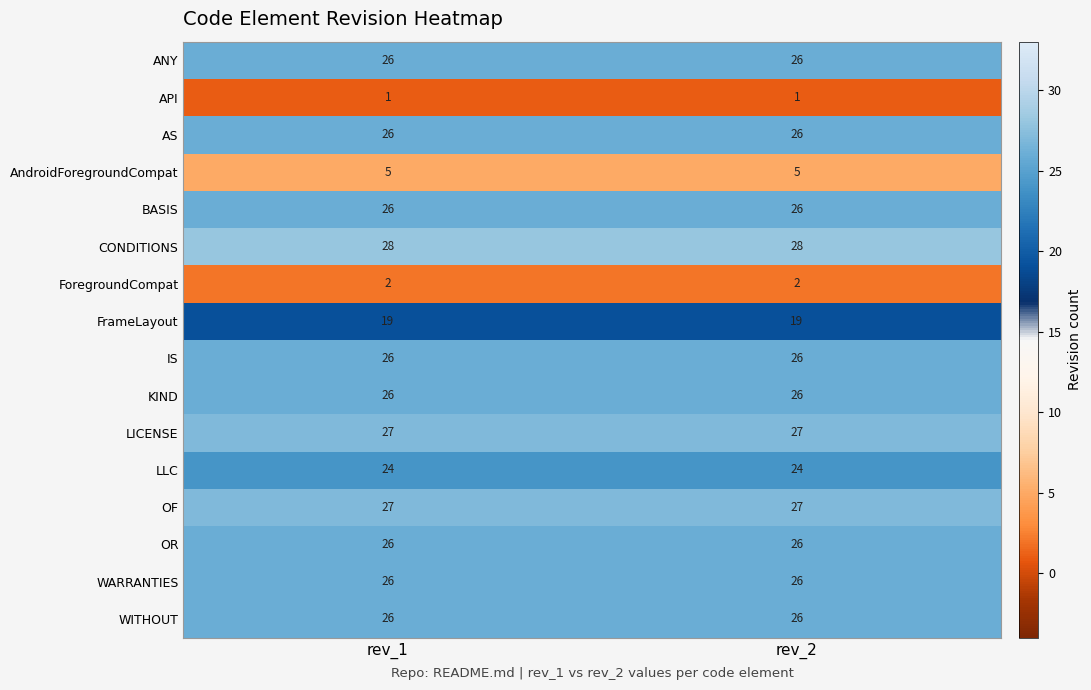

The value of WARRANTIES at rev_1 is 8. True or false?

False